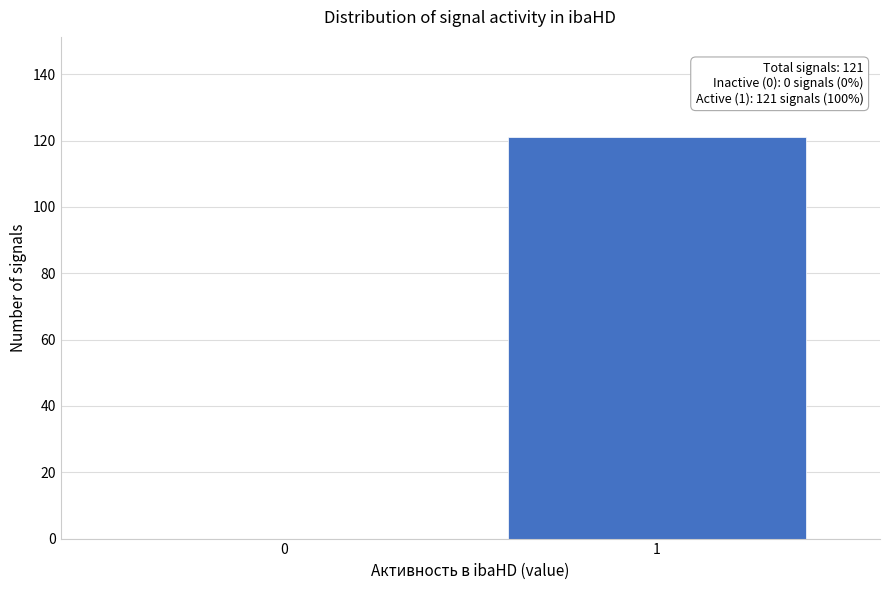

Reading right to left, list all the values displayed in this chart.

1=121	0=0